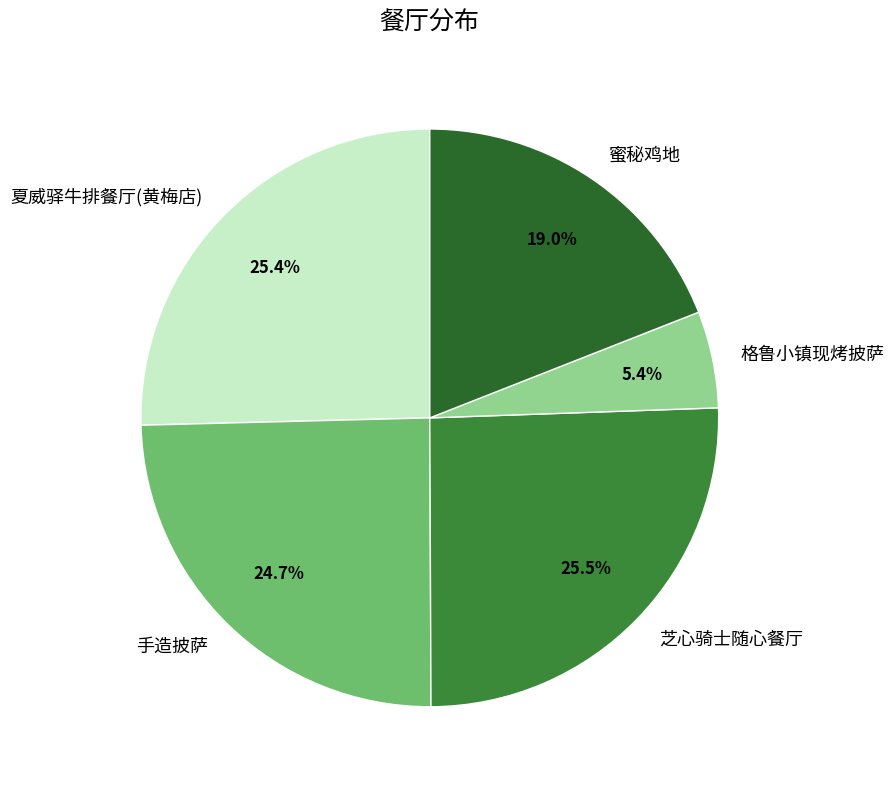

Which has a higher value, 夏威驿牛排餐厅(黄梅店) or 手造披萨?

夏威驿牛排餐厅(黄梅店)